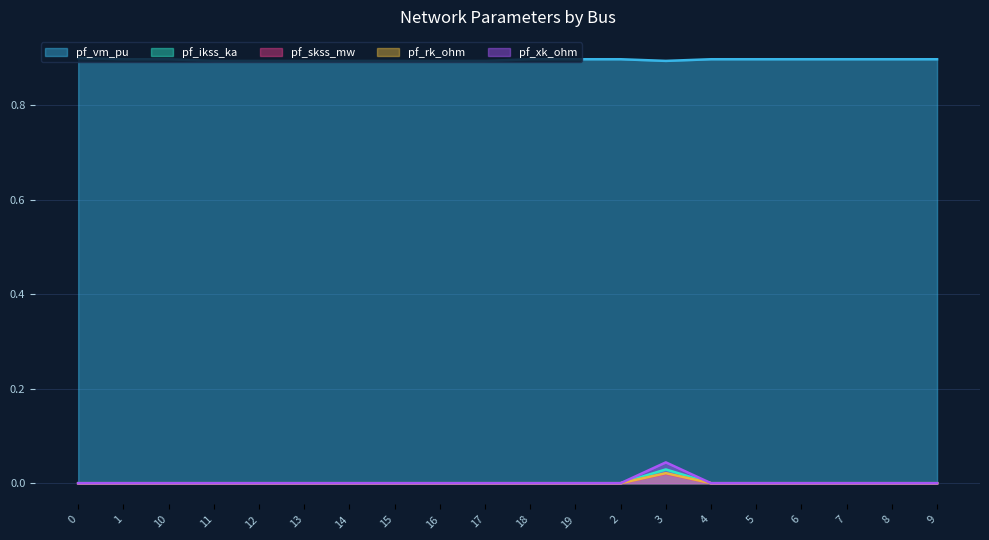

How many lines are shown in the chart?

5